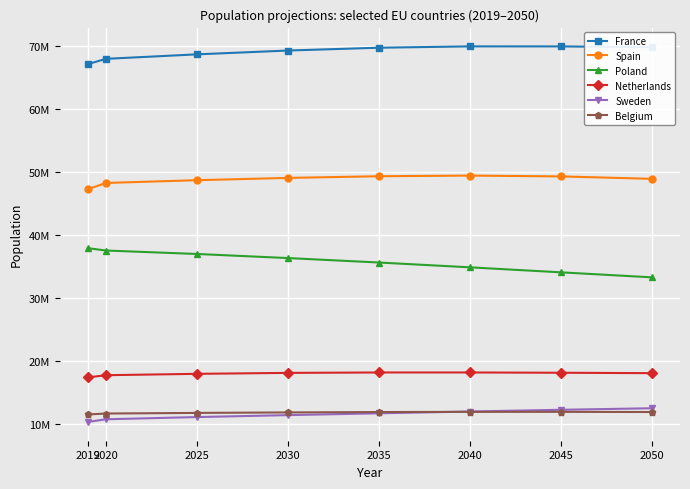

What are all the series names shown in the legend?

France, Spain, Poland, Netherlands, Sweden, Belgium